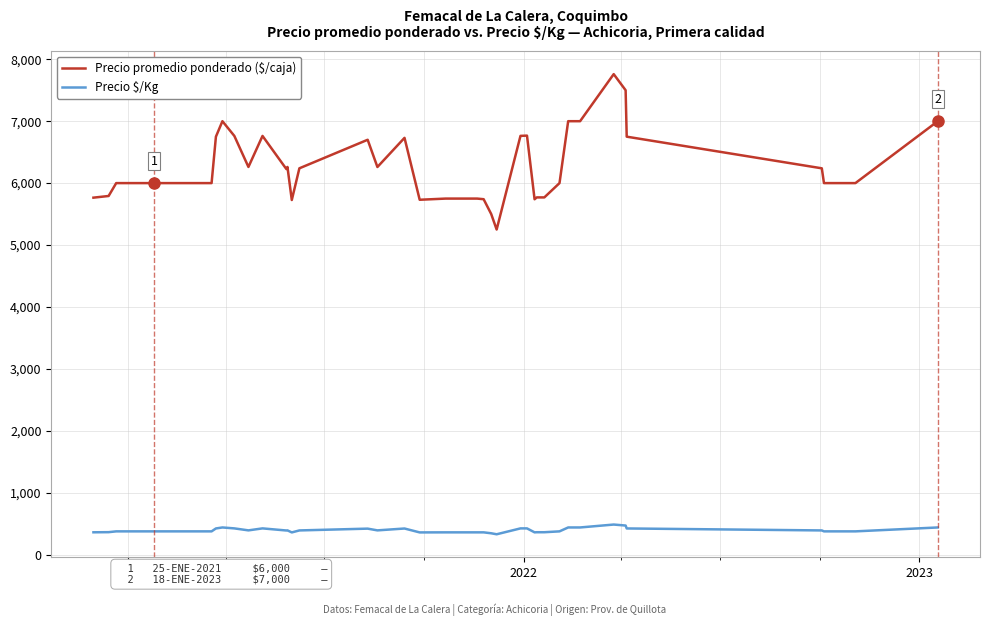

Which series has the largest range (max minus min)?

Precio promedio ponderado ($/caja)